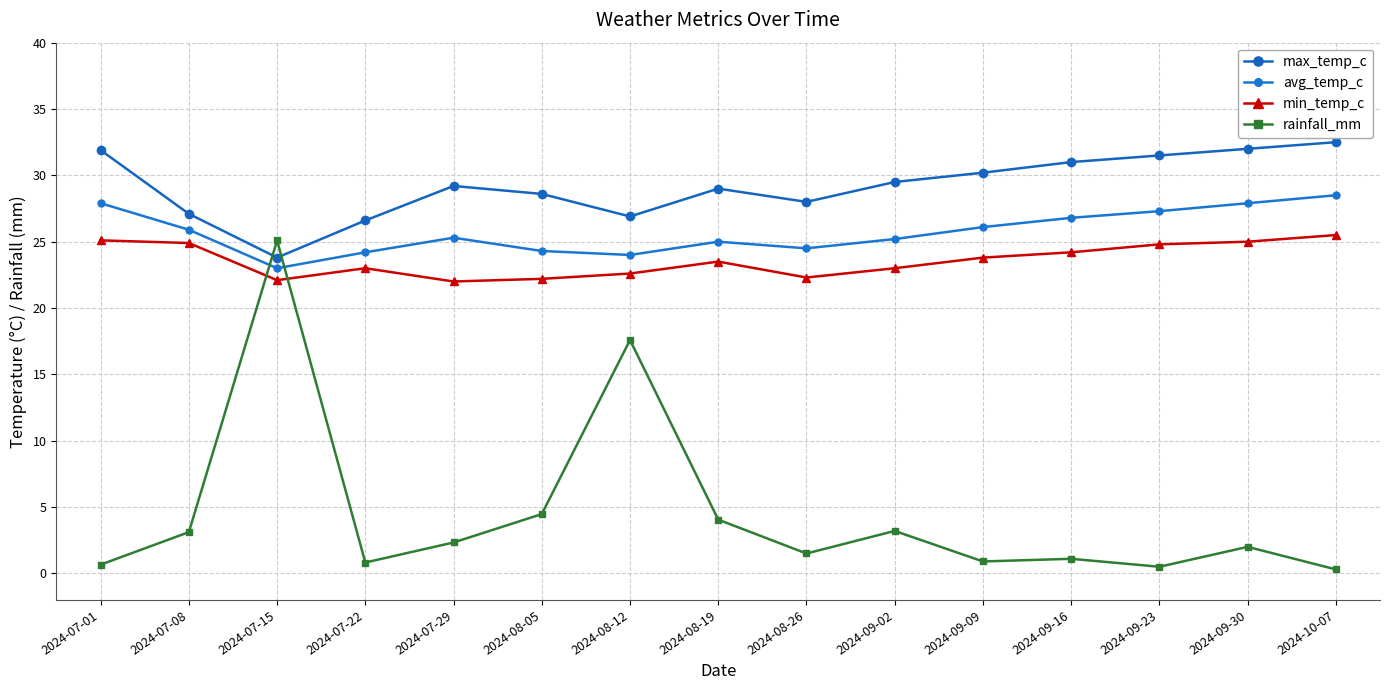

The avg_temp_c series shows 24.2 at 2024-07-22. True or false?

True